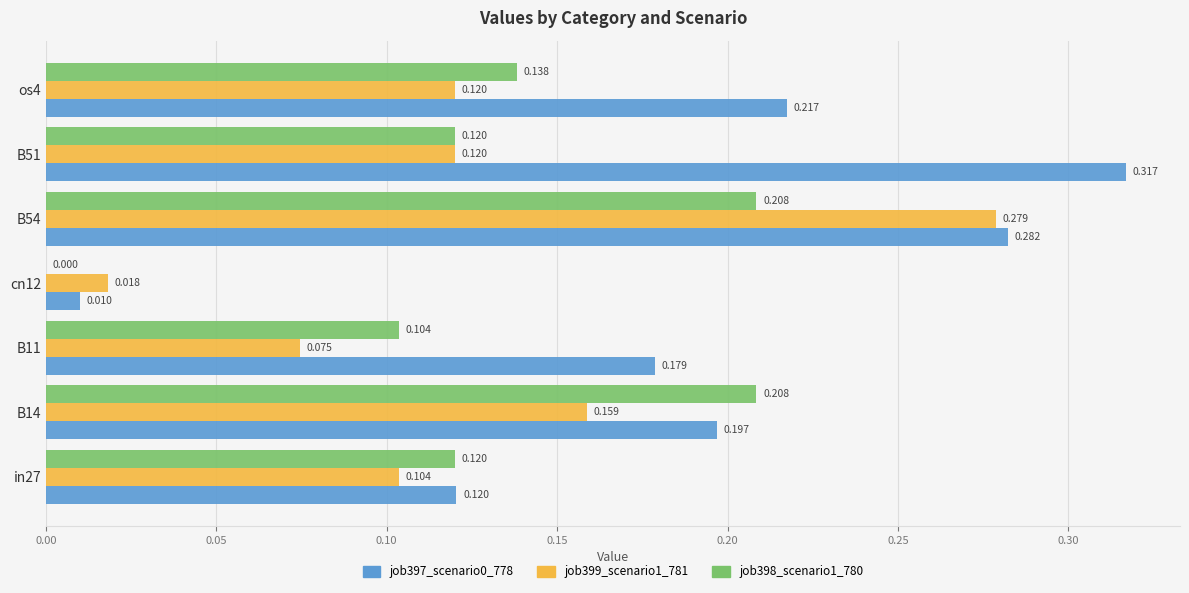

Is the value of job399_scenario1_781 at B51 greater than the value of job398_scenario1_780 at B14?

No